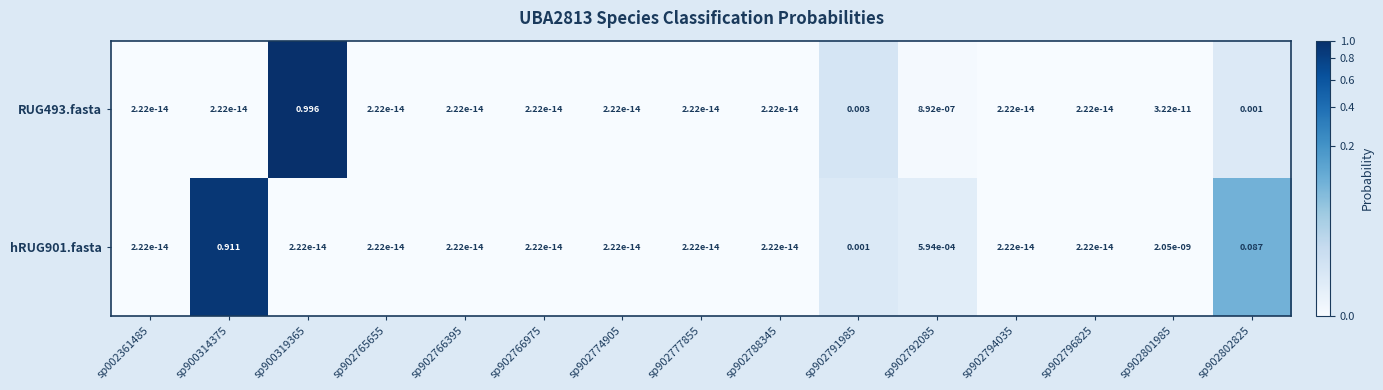

Reading left to right, transcribe all the data shown in this chart.

RUG493.fasta: sp002361485=0.0	sp900314375=0.0	sp900319365=1.0	sp902765655=0.0	sp902766395=0.0	sp902766975=0.0	sp902774905=0.0	sp902777855=0.0	sp902788345=0.0	sp902791985=0.0	sp902792085=0.0	sp902794035=0.0	sp902796825=0.0	sp902801985=0.0	sp902802825=0.0
hRUG901.fasta: sp002361485=0.0	sp900314375=0.9	sp900319365=0.0	sp902765655=0.0	sp902766395=0.0	sp902766975=0.0	sp902774905=0.0	sp902777855=0.0	sp902788345=0.0	sp902791985=0.0	sp902792085=0.0	sp902794035=0.0	sp902796825=0.0	sp902801985=0.0	sp902802825=0.1